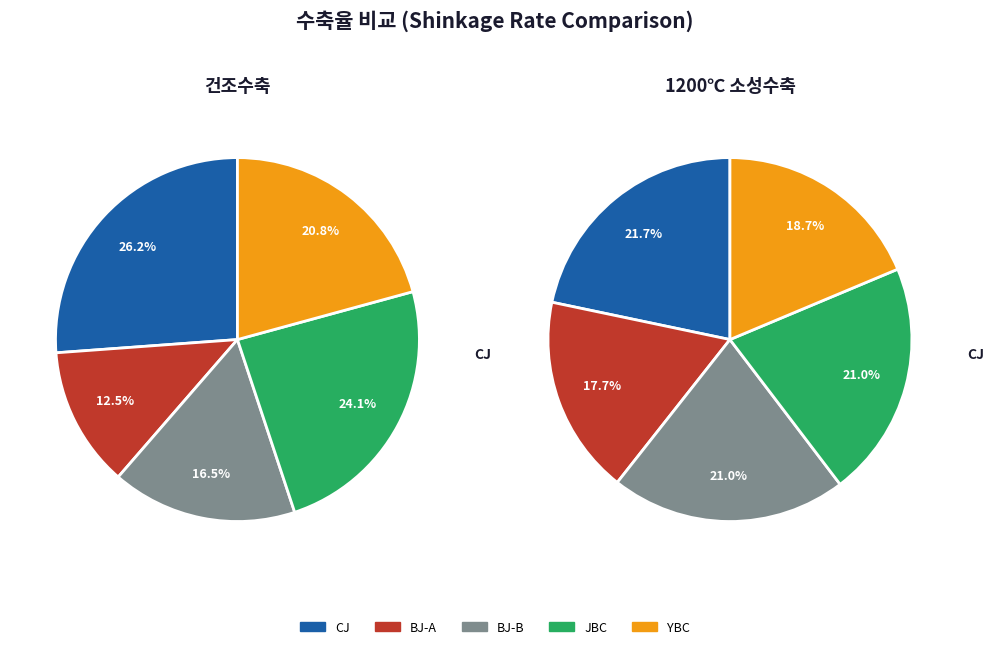

What percentage is the JBC 진분청 오부점토 slice, to the nearest percent?

24%